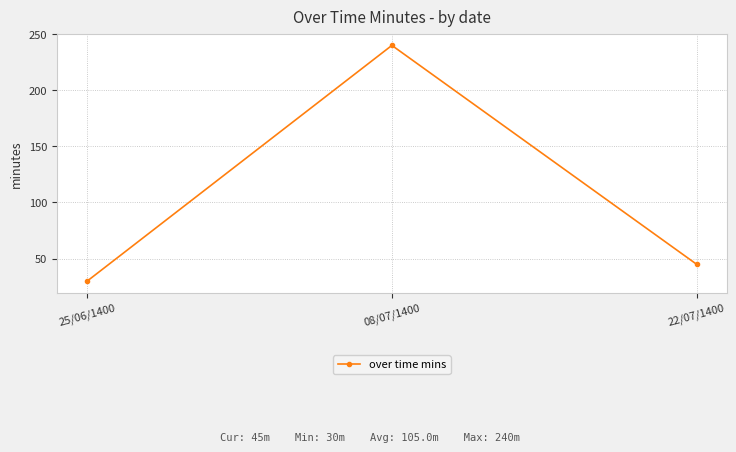

Reading left to right, transcribe all the data shown in this chart.

30	240	45